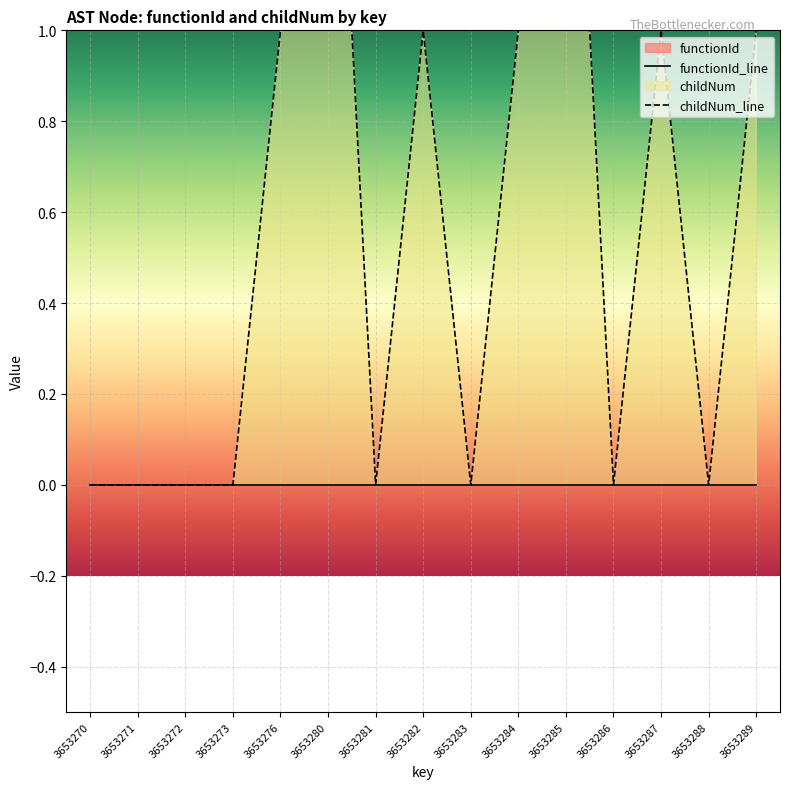

True or false: childNum_line and functionId_line intersect in this chart.

False